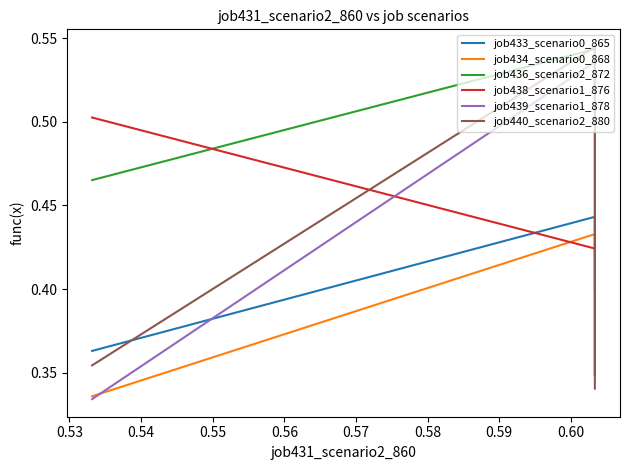

Count the job438_scenario1_876 values in the range 0 to 1.

3